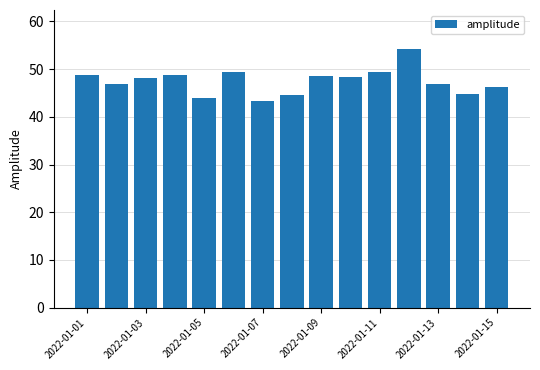

What is the value of the 12th bar from the left?

54.3